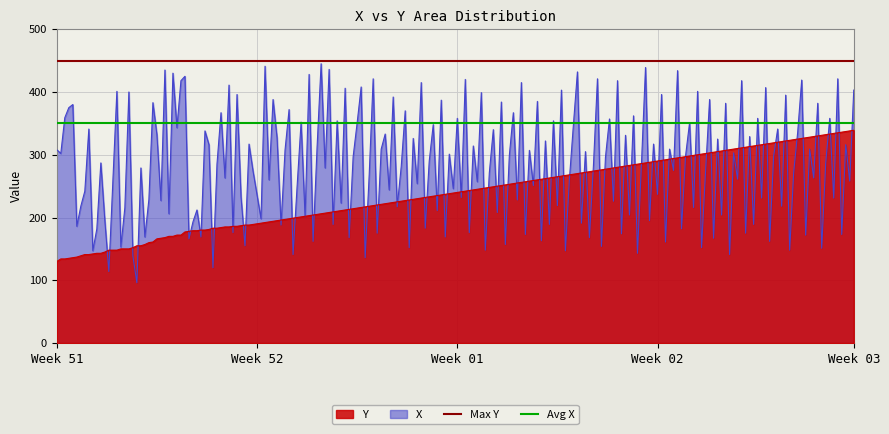

How many lines are shown in the chart?

2